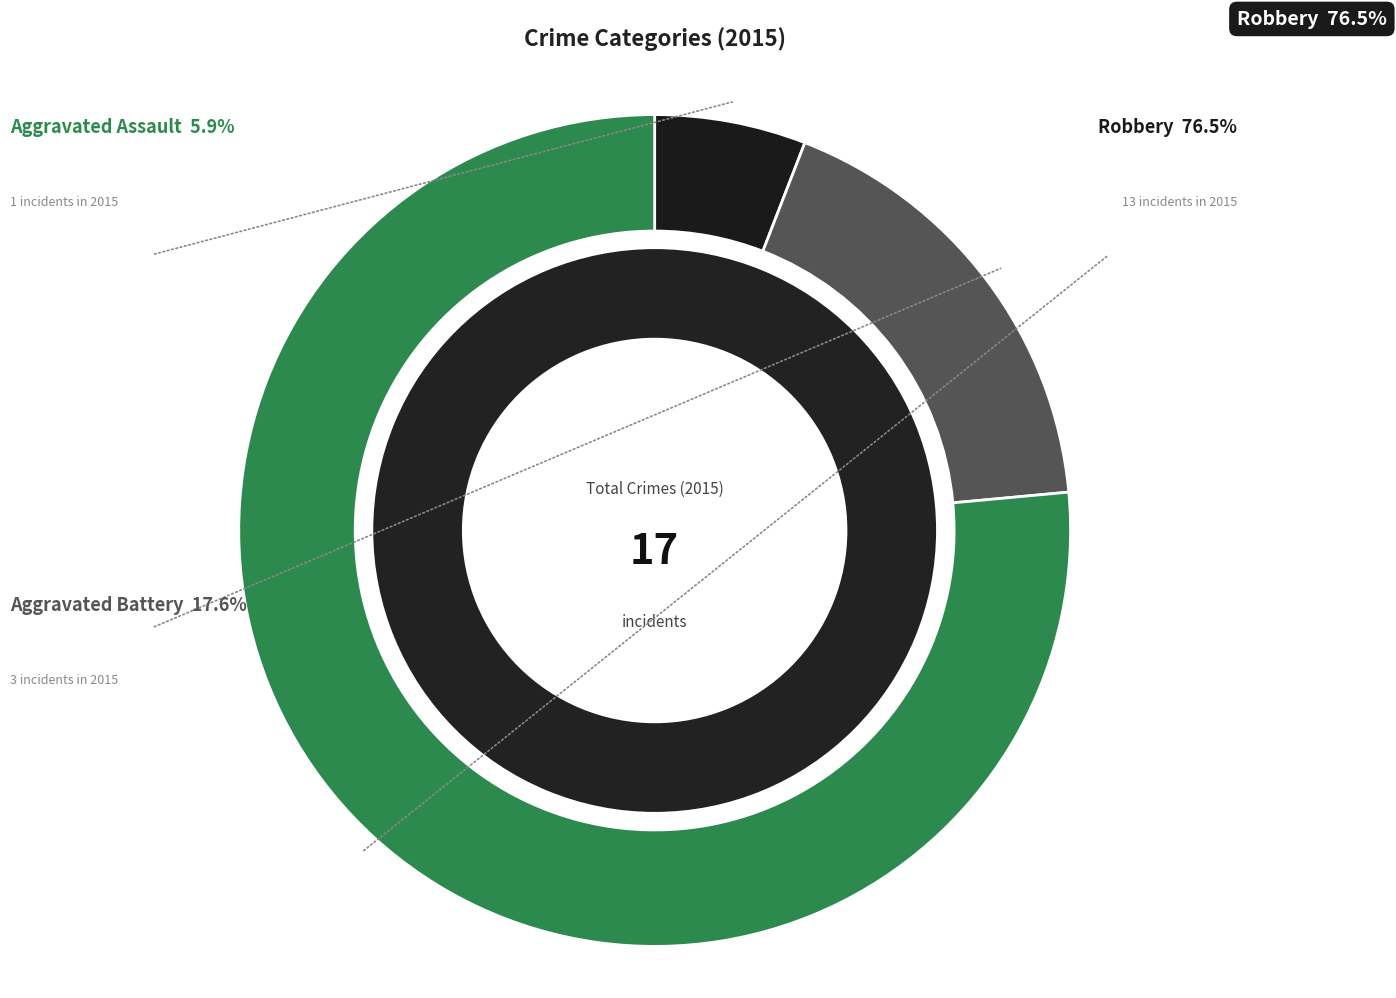

Which category has the smallest portion of the pie?

Aggravated Assault